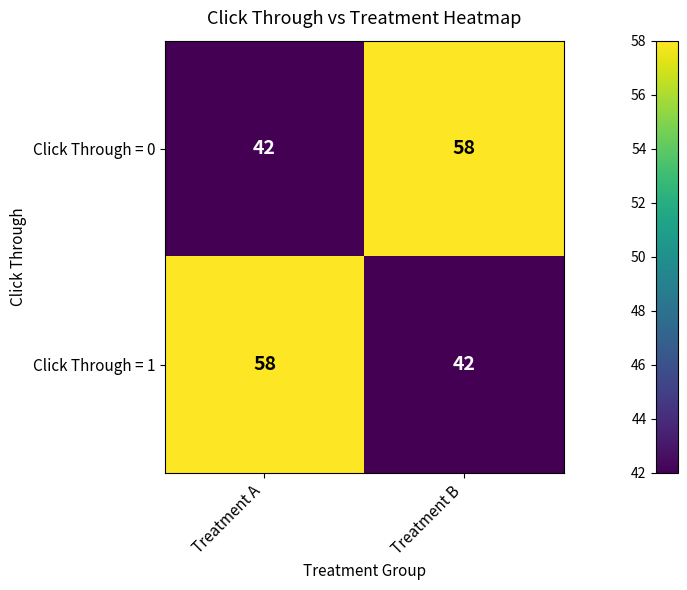

What is the difference between the Click Through = 1 values at Treatment B and Treatment A?

16